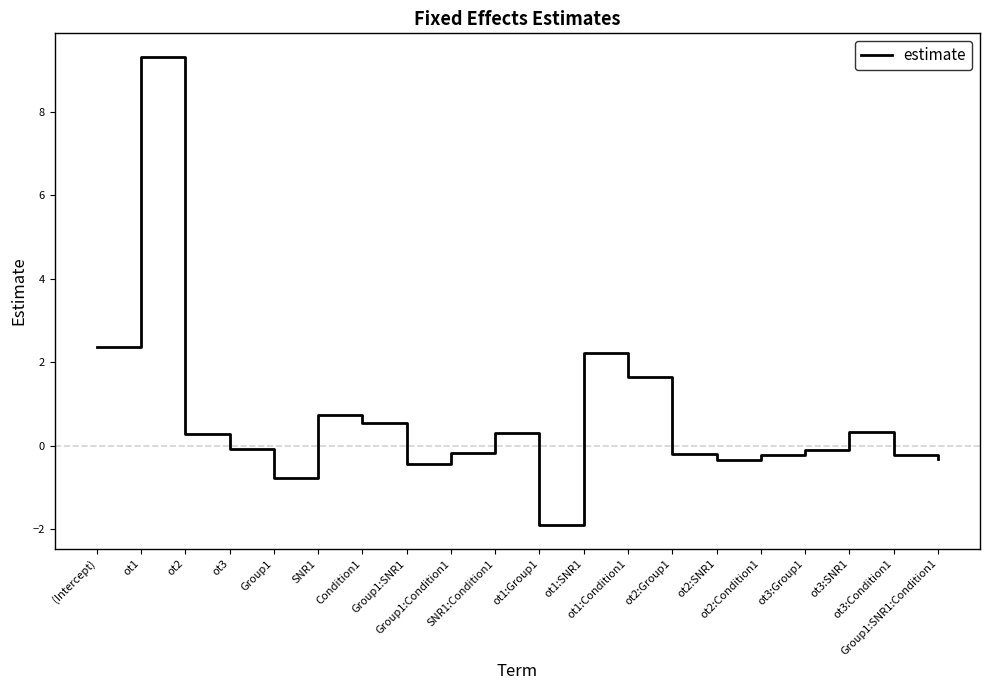

Which category has the highest value across all series?

ot1